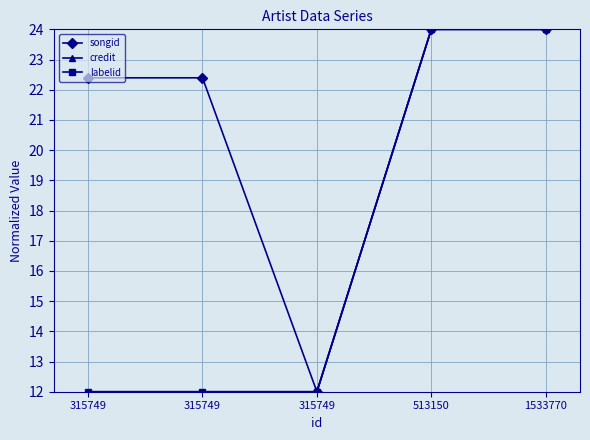

Rank the series by their maximum value, from highest to lowest.

songid, credit, labelid